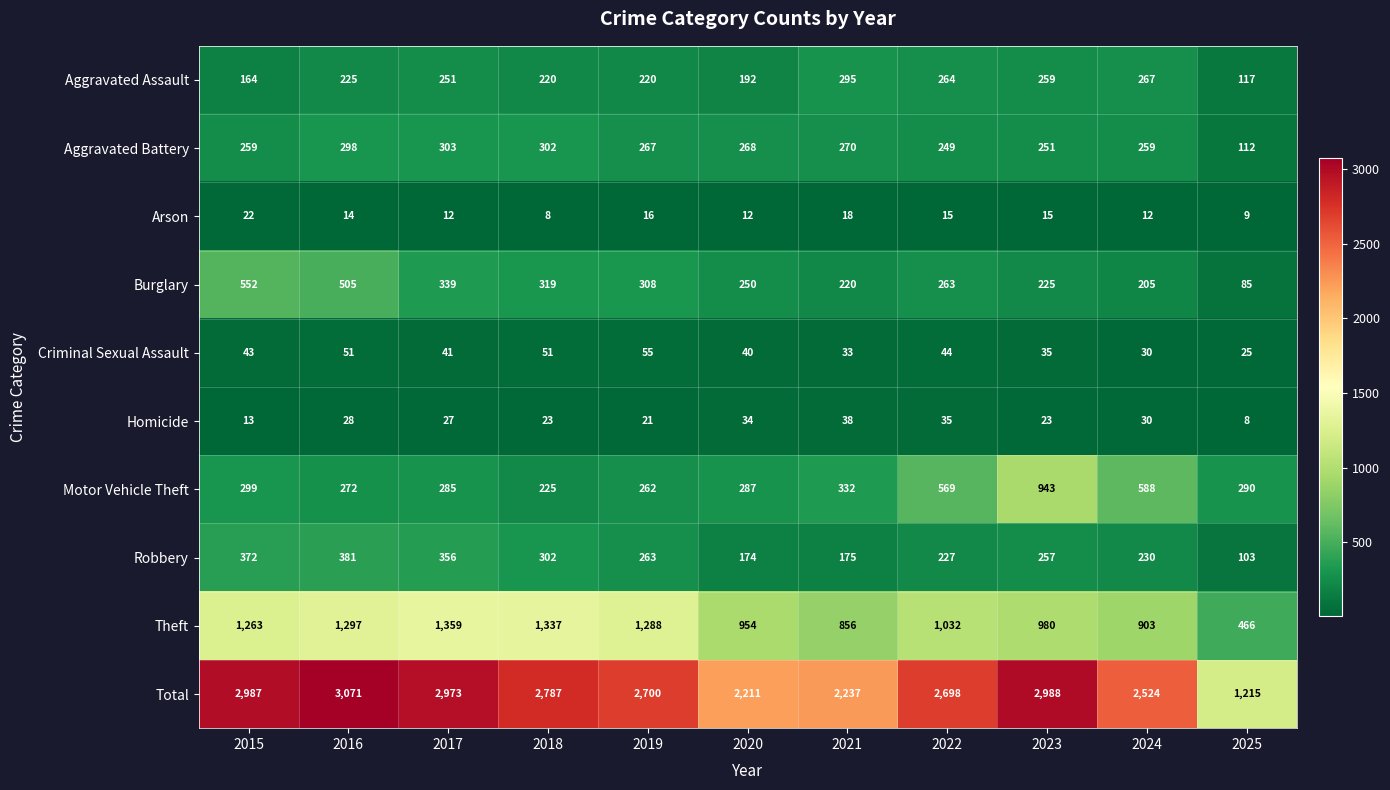

Is it true that Total equals 2524 at 2024?

True